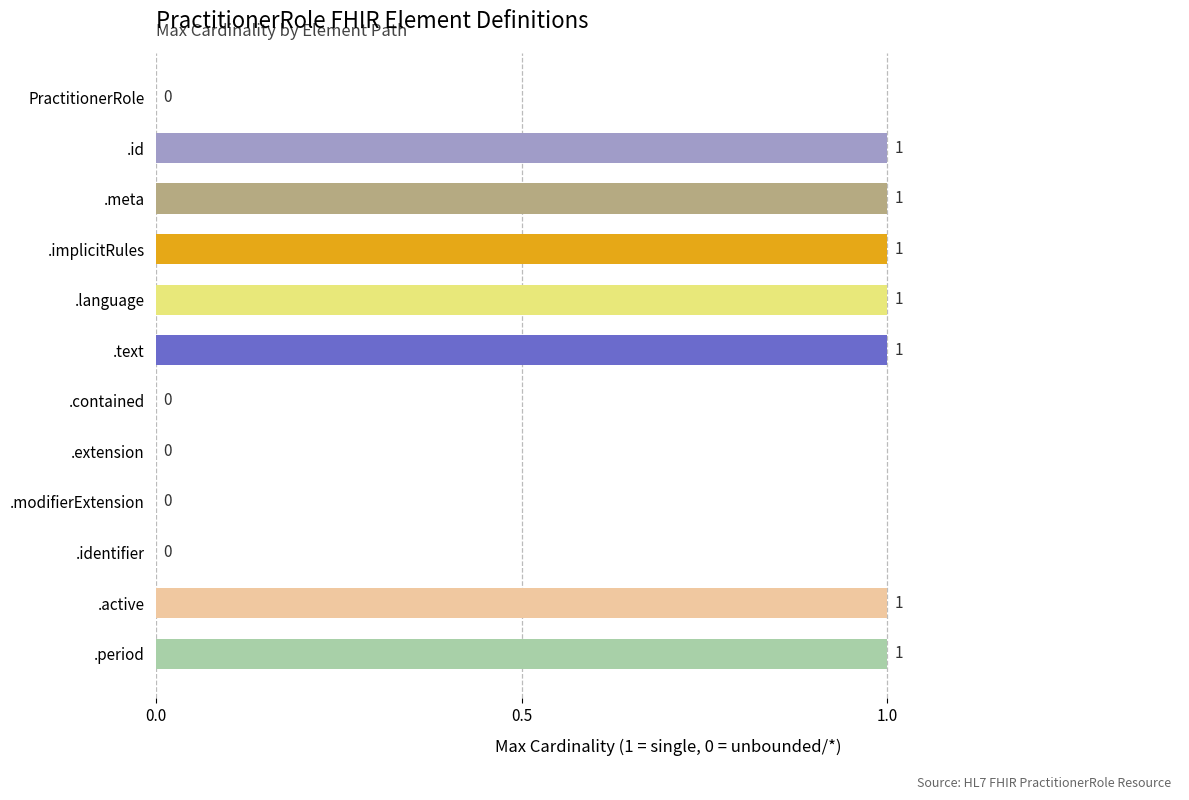

What is the sum of all values?

7